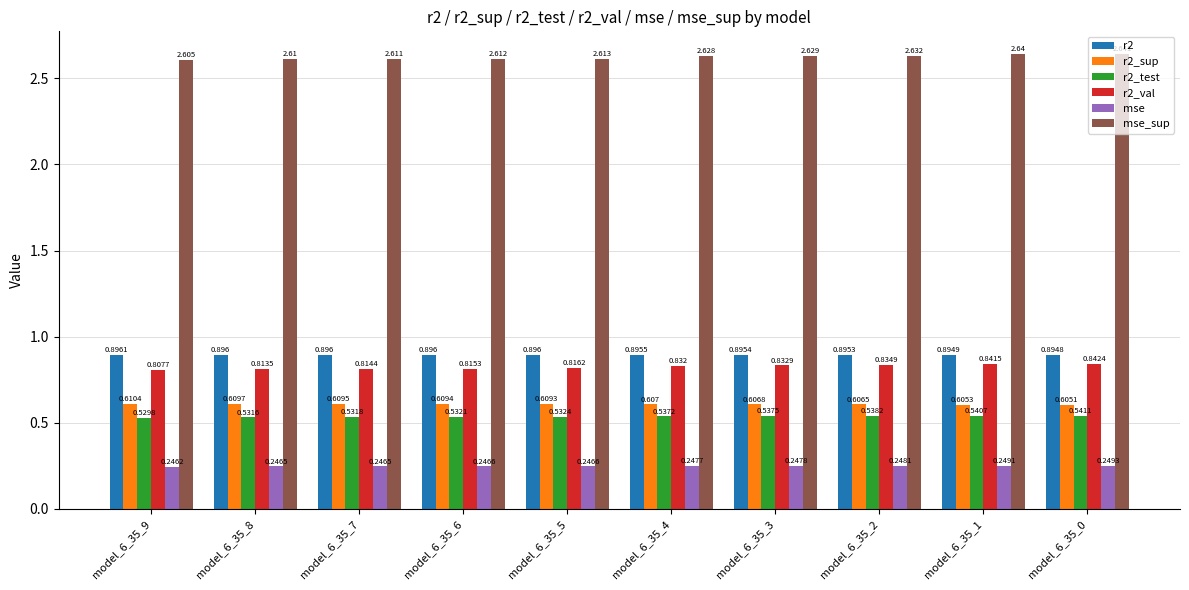

List the series in order of their peak value, highest first.

mse_sup, r2, r2_val, r2_sup, r2_test, mse